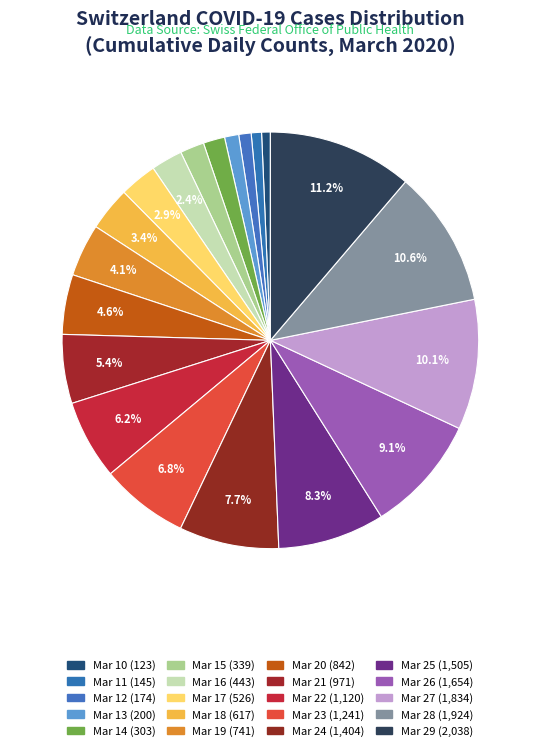

How many segments does this pie chart have?

20